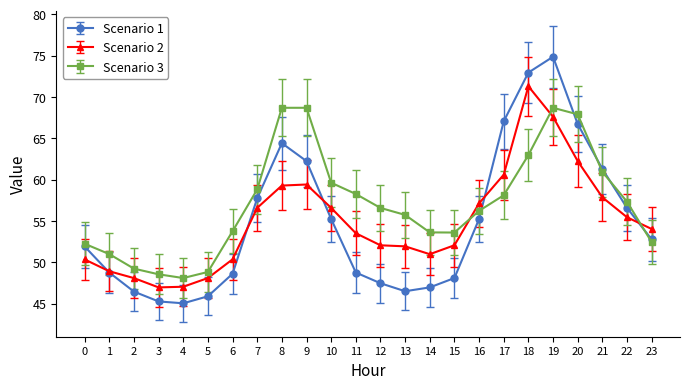

The value of Scenario 2 at 12 is 18.9. True or false?

False